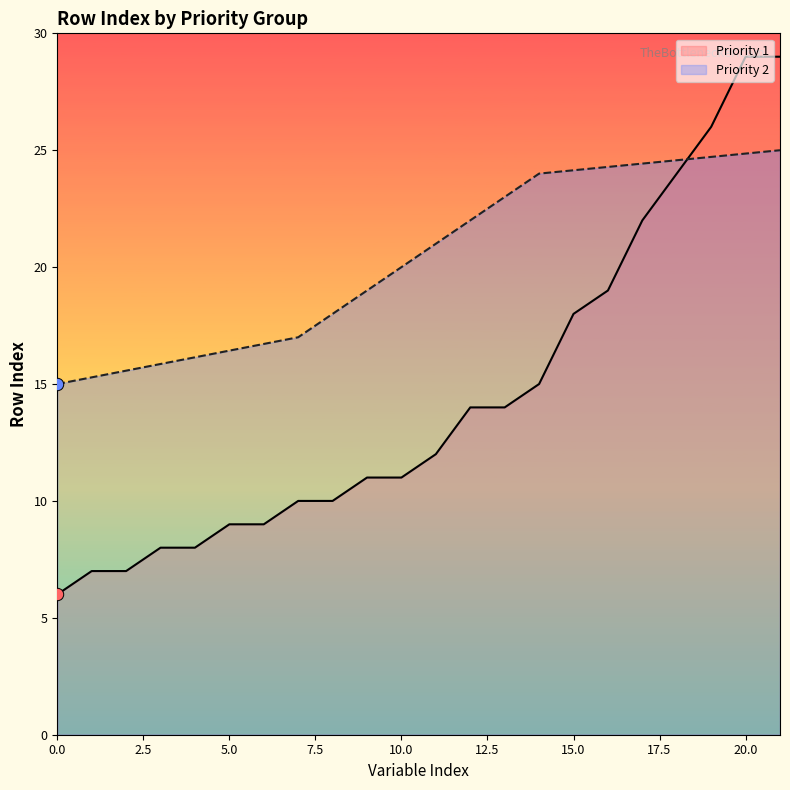

What is the highest value of the Priority 2 series?

25